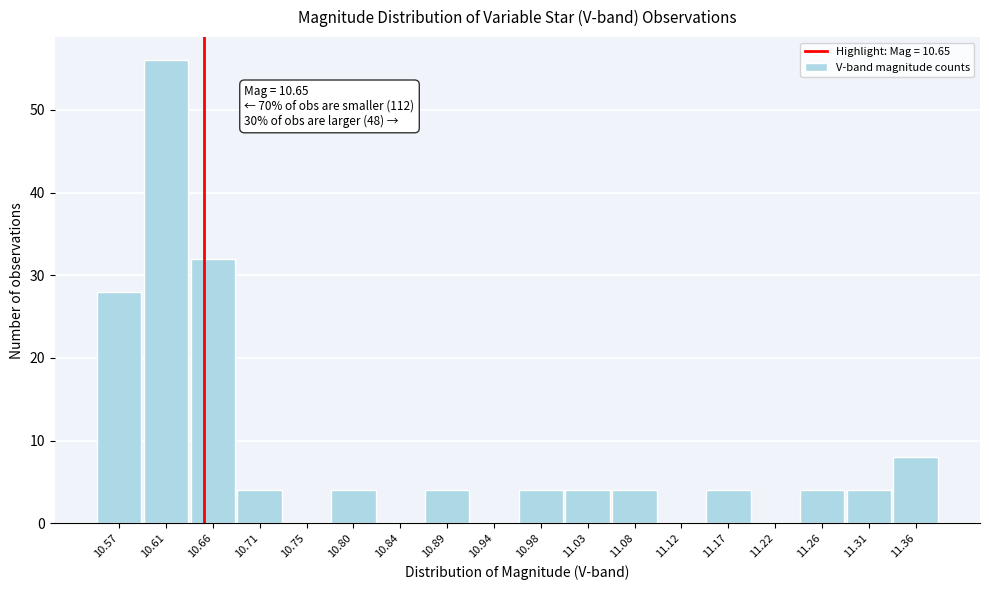

Over which range of the x-axis is the bar tallest?

10.590 to 10.635